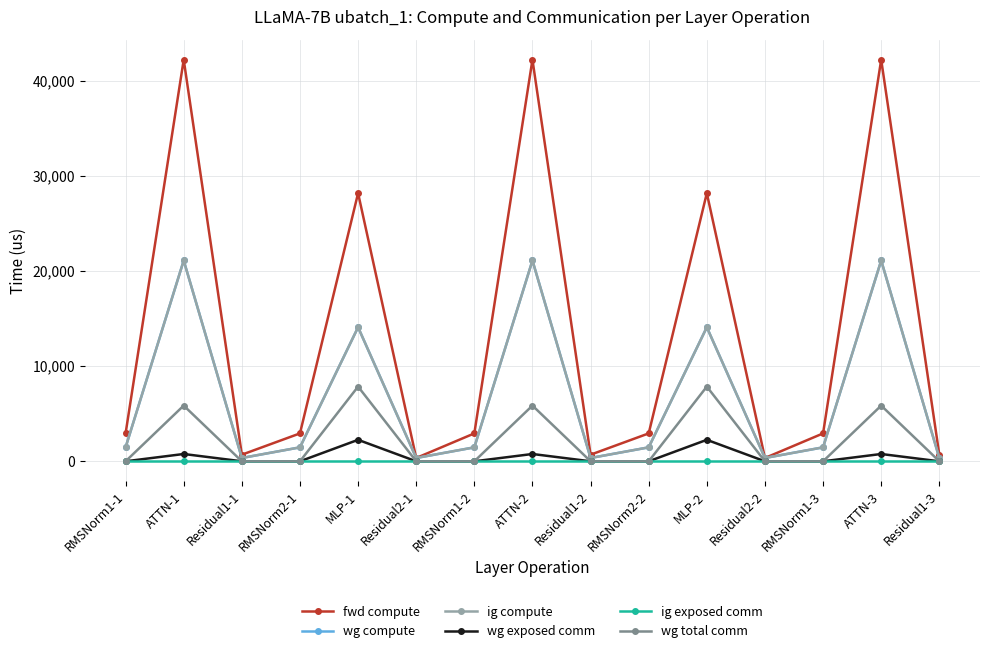

Which series has the largest range (max minus min)?

fwd compute